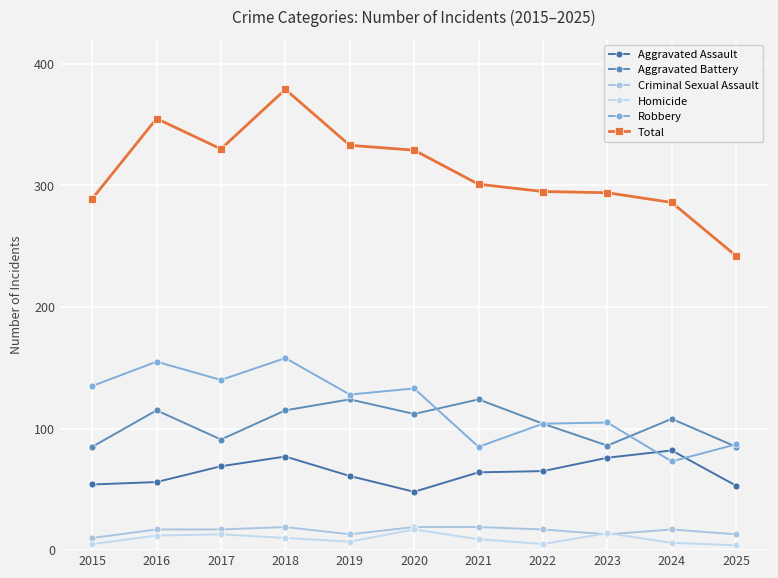

Is this an area chart (filled region under the line)?

No